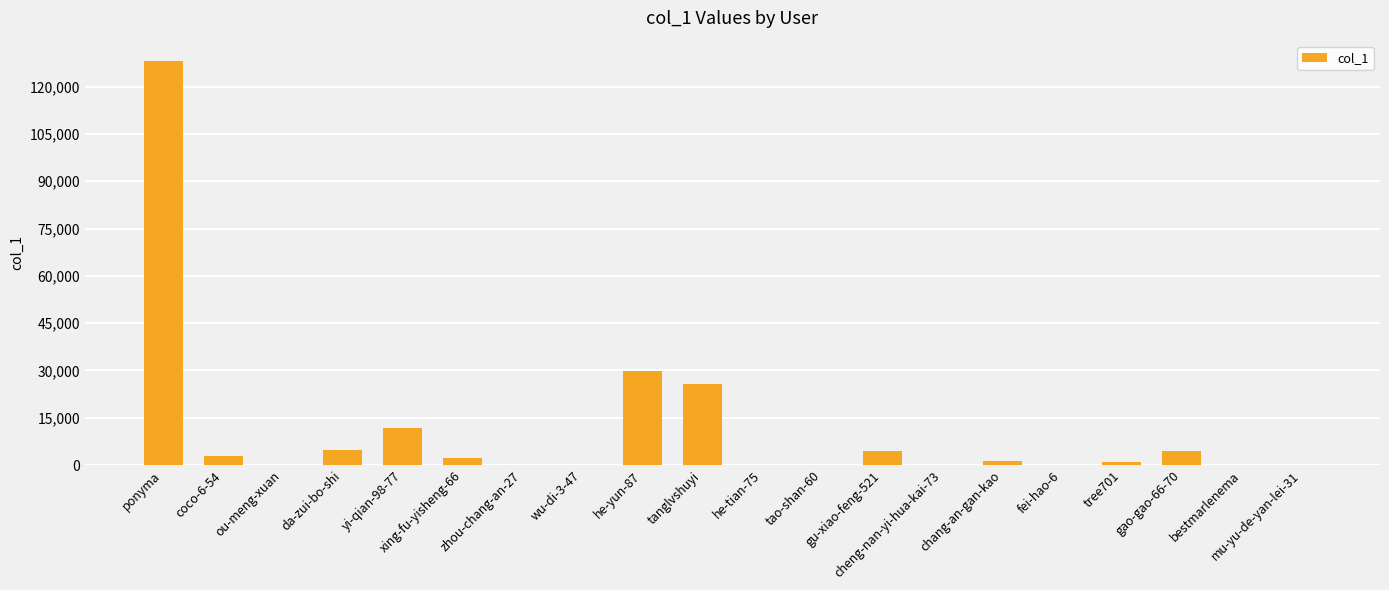

Is it true that the value at gu-xiao-feng-521 is 4405?

True